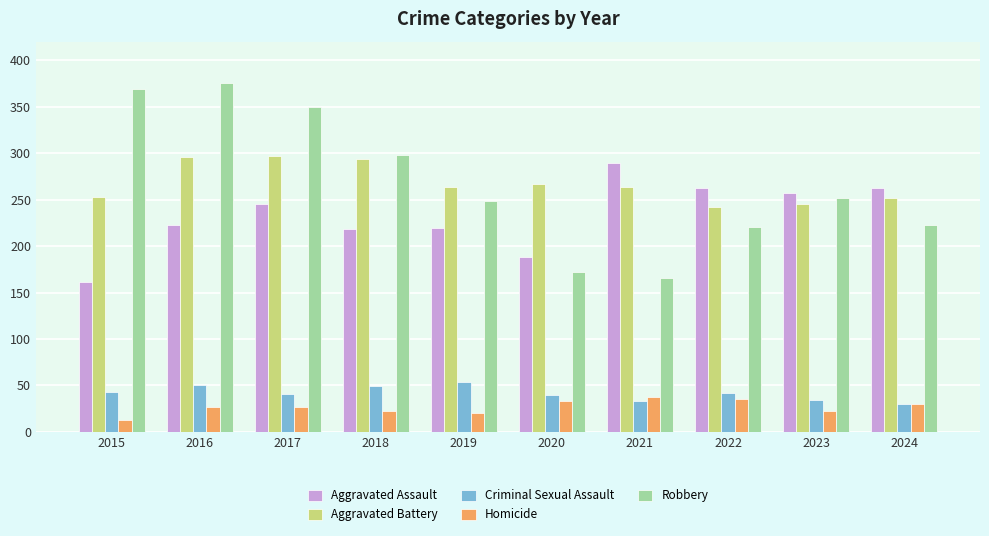

What is the maximum value for Aggravated Assault?

289